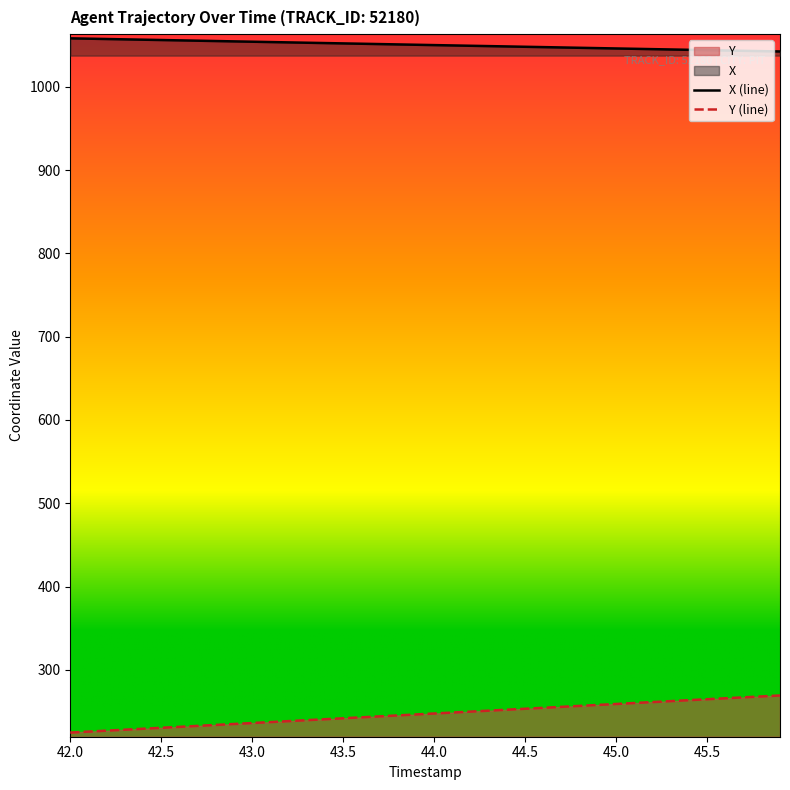

True or false: Y (line) has more than 2 interior local peaks.

False